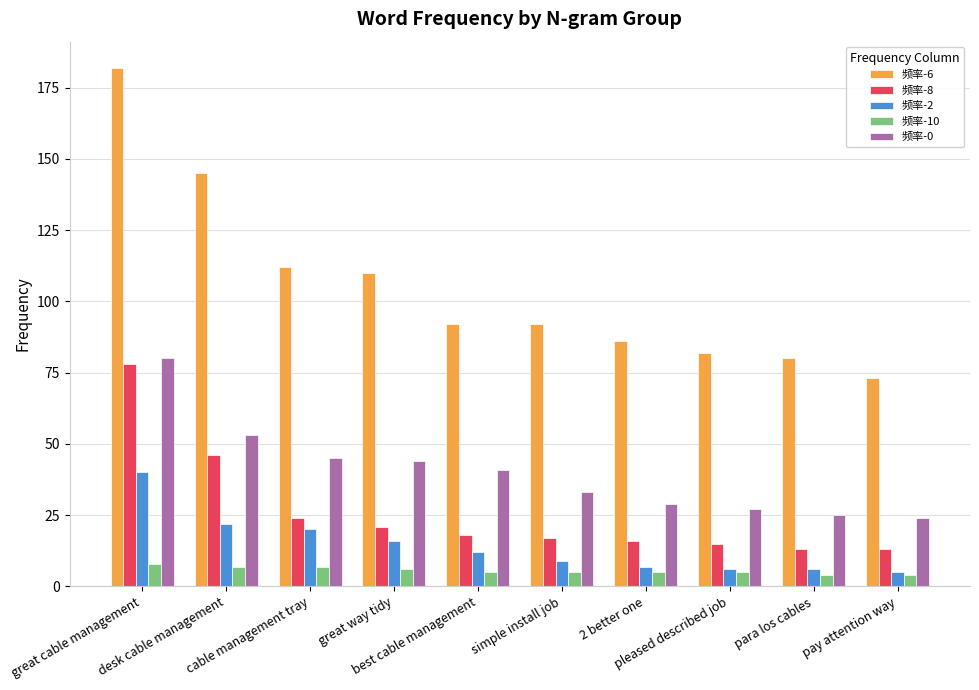

How many 频率-10 values are between 5 and 7?

7